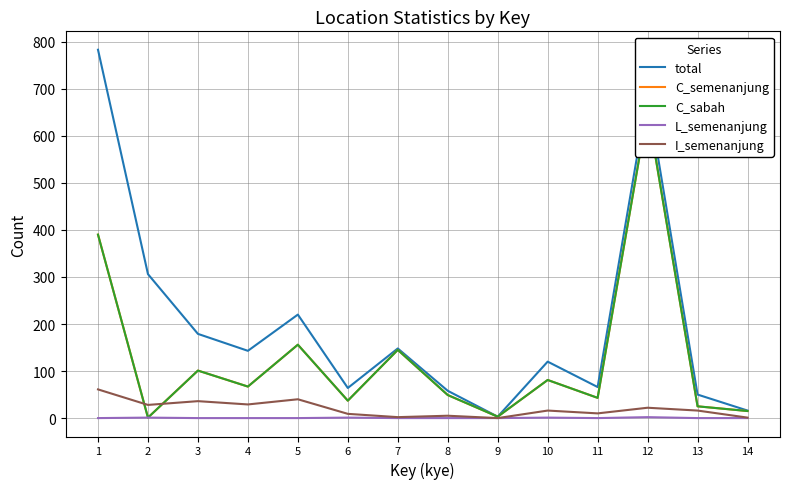

True or false: C_sabah and C_semenanjung intersect in this chart.

False